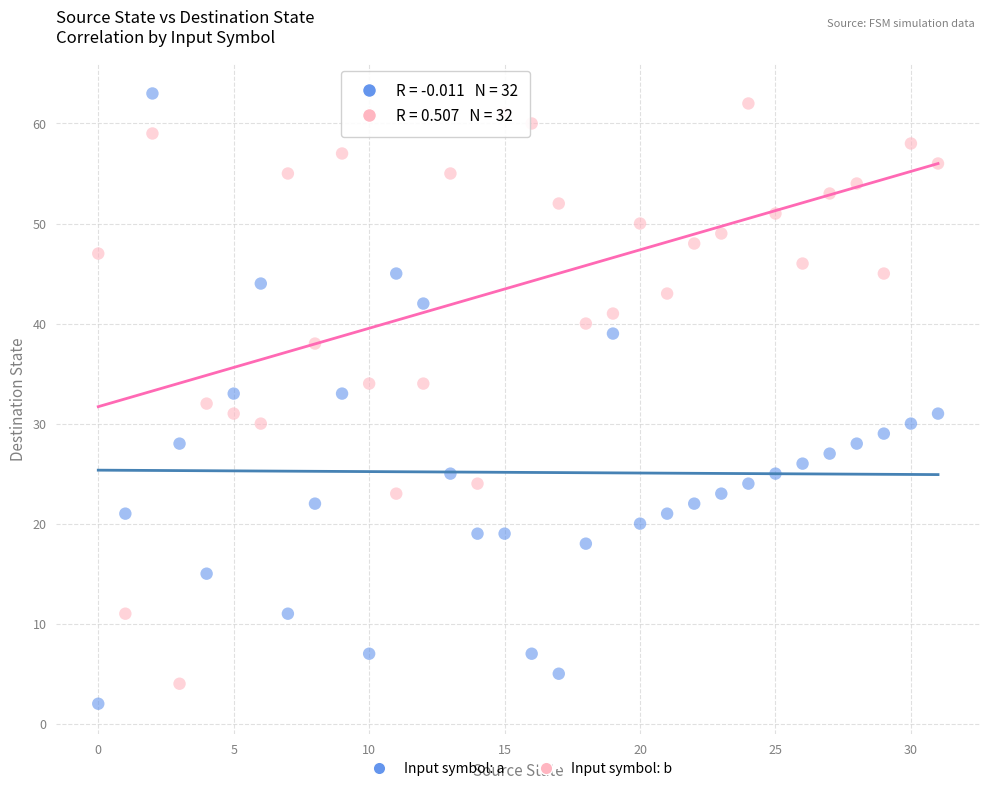

Which series contains the lowest Y value?

Input symbol: a